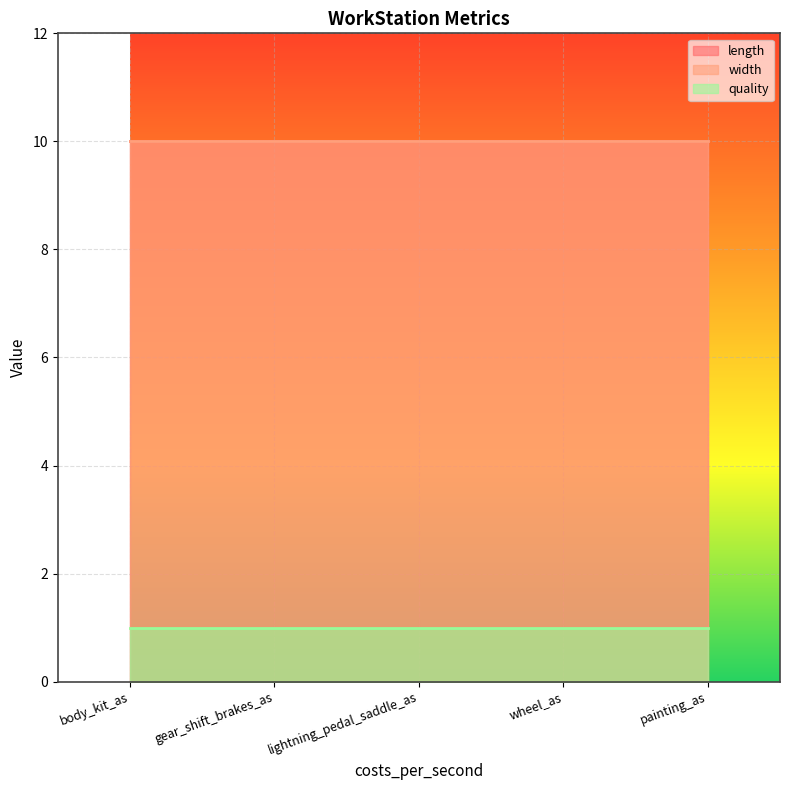

Which series has the widest spread of values?

length